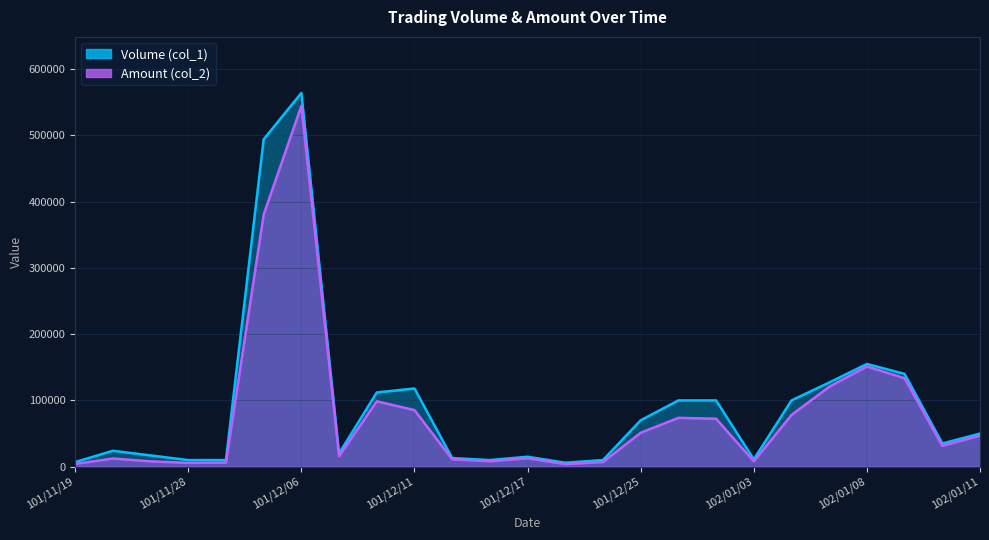

Which series has the widest spread of values?

Volume (col_1)